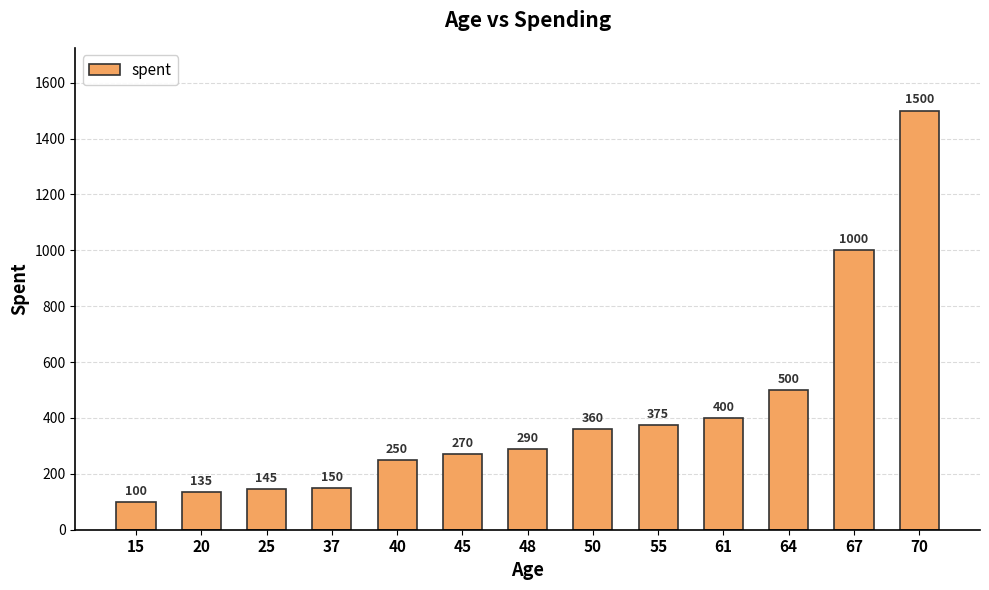

Rank the categories by value from lowest to highest.

15, 20, 25, 37, 40, 45, 48, 50, 55, 61, 64, 67, 70